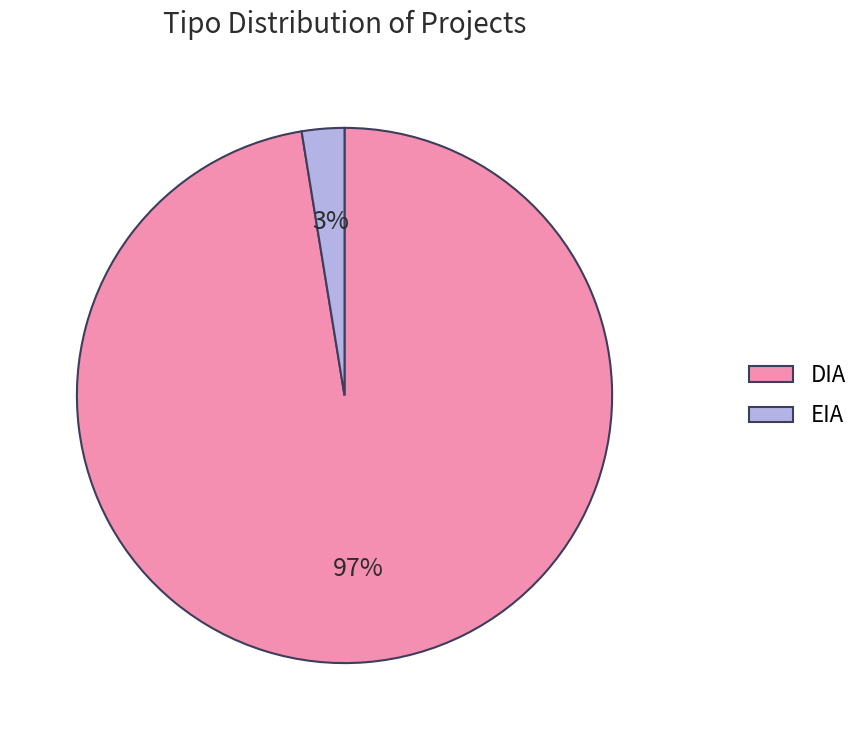

Combined, do EIA and DIA account for over 50%?

Yes